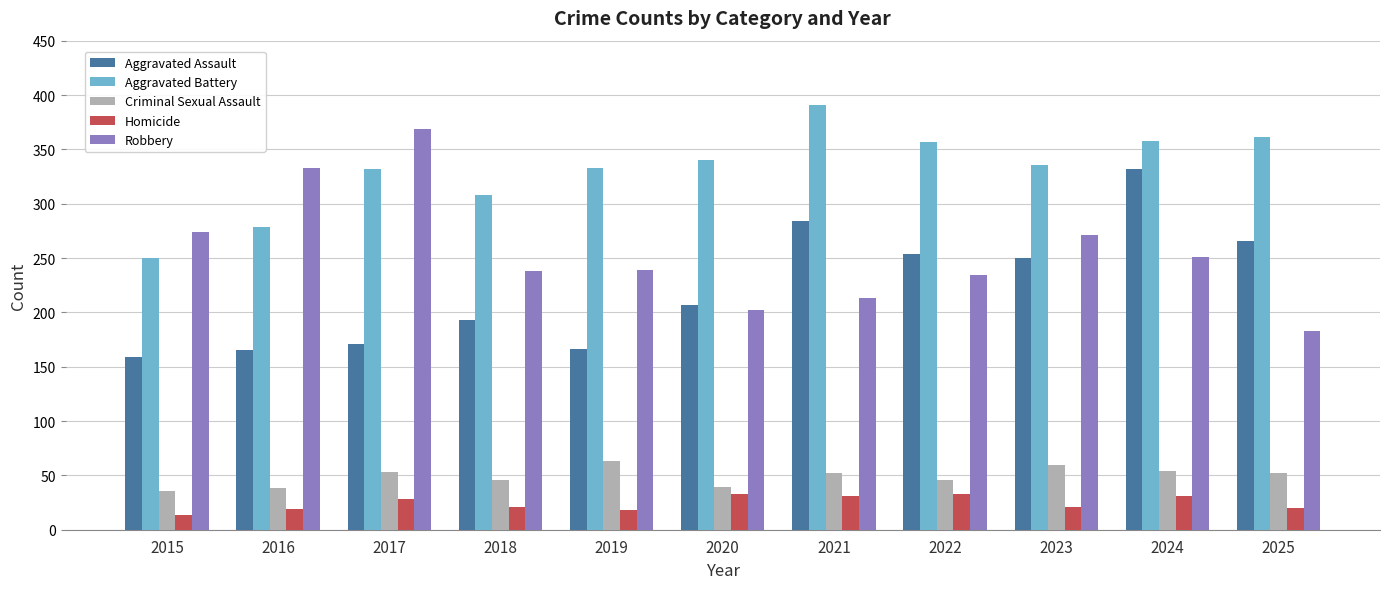

What are all the series names shown in the legend?

Aggravated Assault, Aggravated Battery, Criminal Sexual Assault, Homicide, Robbery